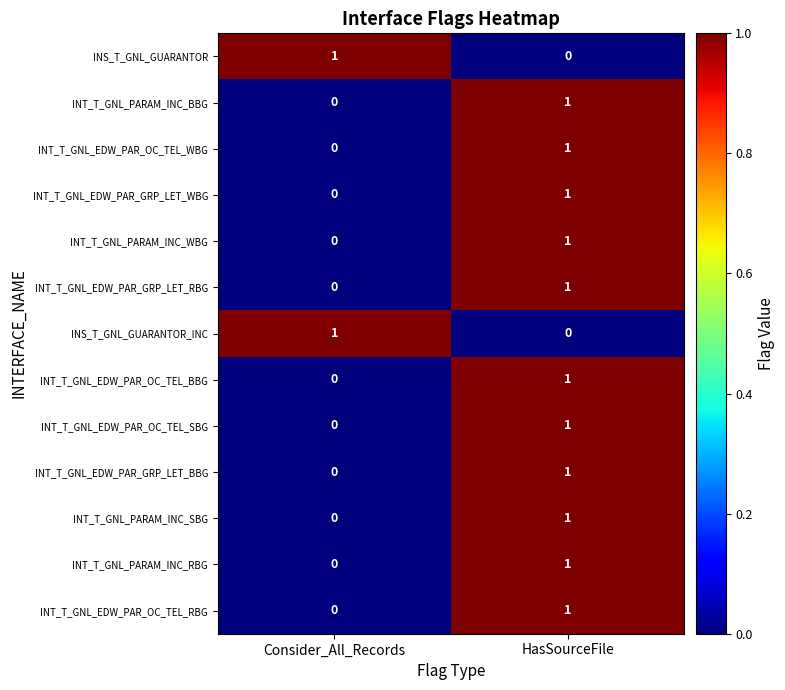

At how many categories does at least one series exceed 0?

2